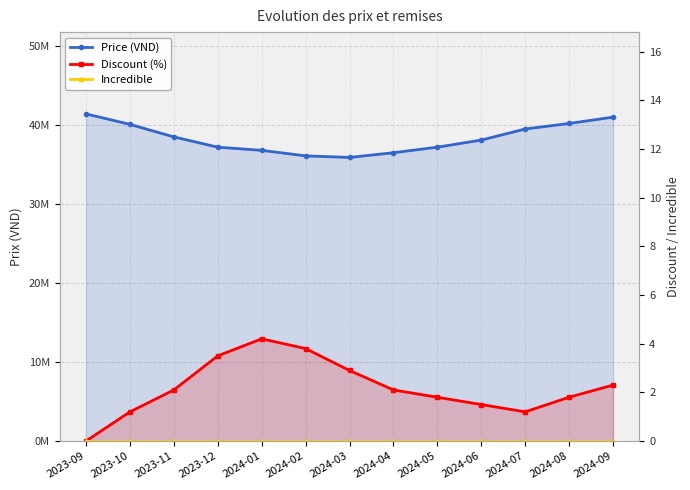

How many lines are shown in the chart?

3